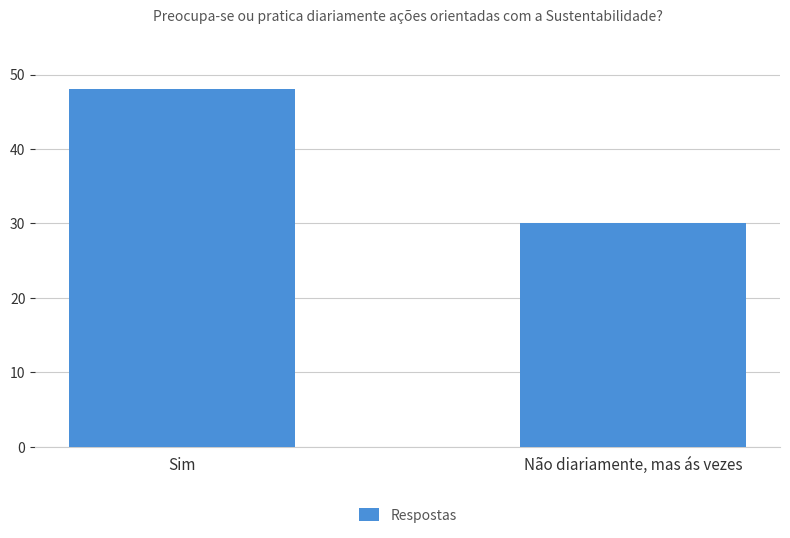

List the labels in order of value, smallest first.

Não diariamente, mas ás vezes, Sim